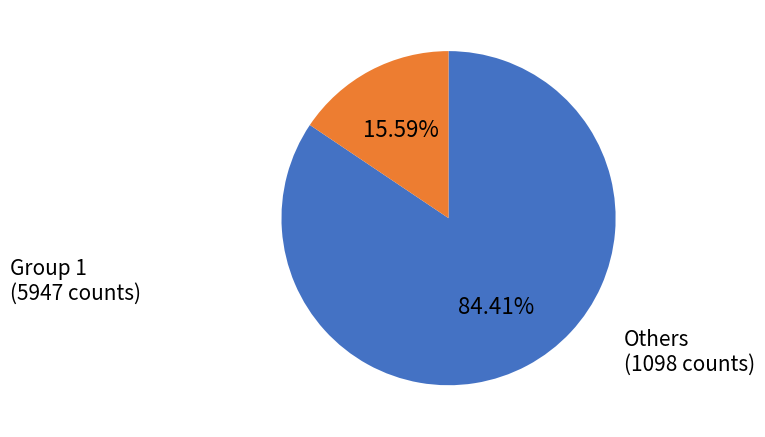

Is there any slice that represents more than half of the pie?

Yes